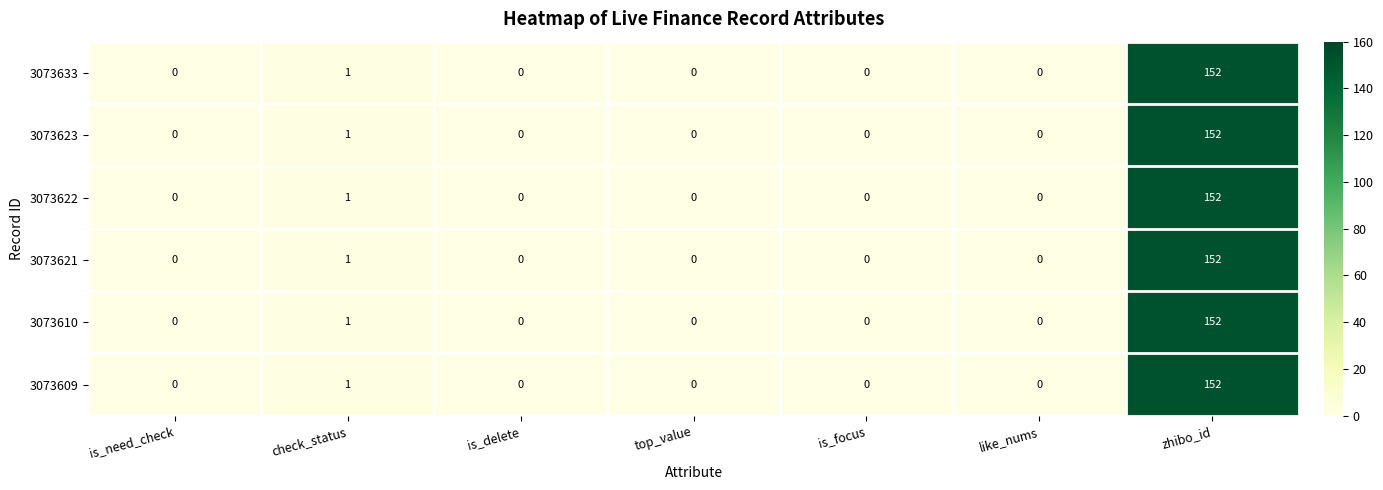

What is the greatest value displayed?

152